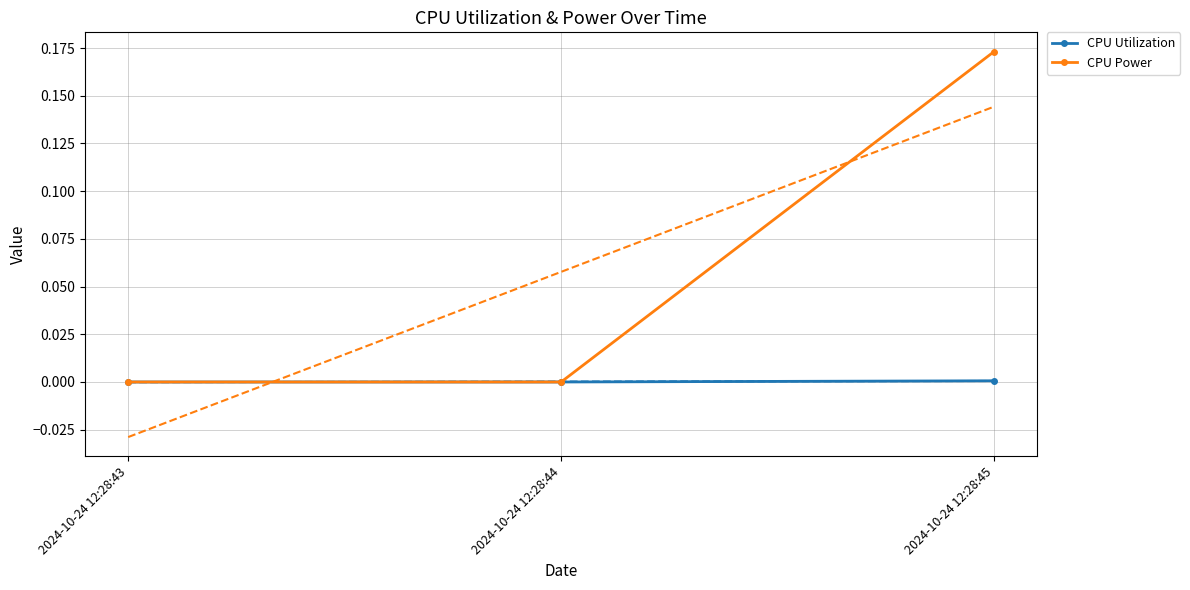

Reading right to left, transcribe all the data shown in this chart.

CPU Utilization: 2024-10-24 12:28:45=0.0	2024-10-24 12:28:44=0.0	2024-10-24 12:28:43=0.0
CPU Power: 2024-10-24 12:28:45=0.2	2024-10-24 12:28:44=0.0	2024-10-24 12:28:43=0.0